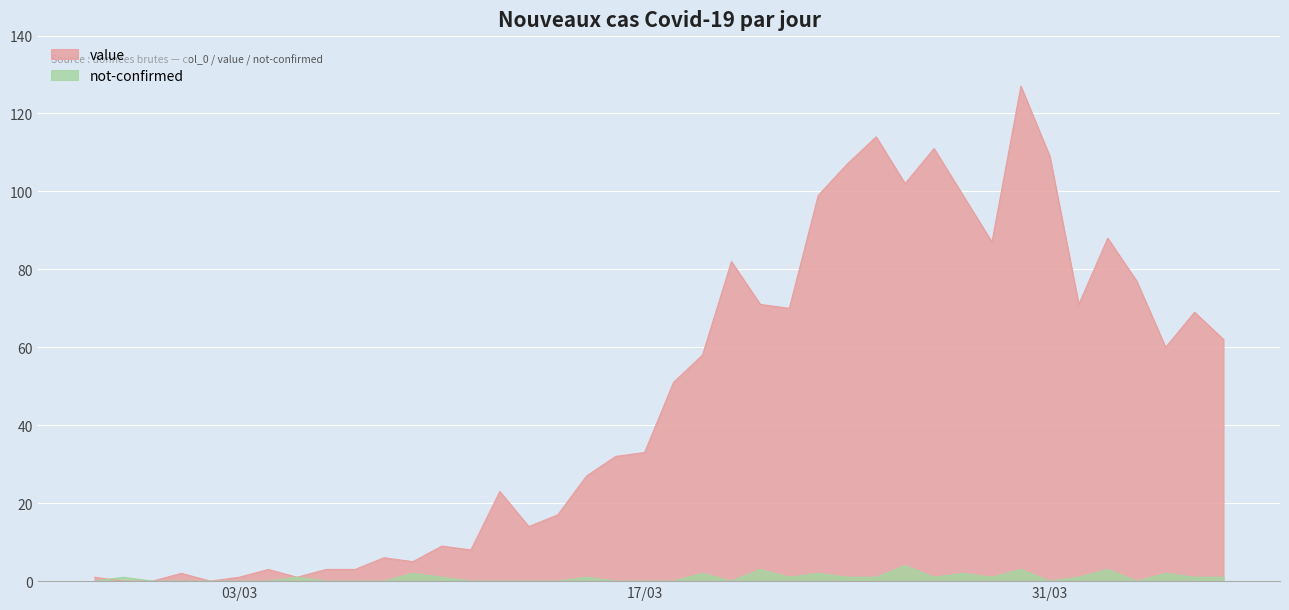

List the series in order of their overall mean, lowest first.

not-confirmed, value